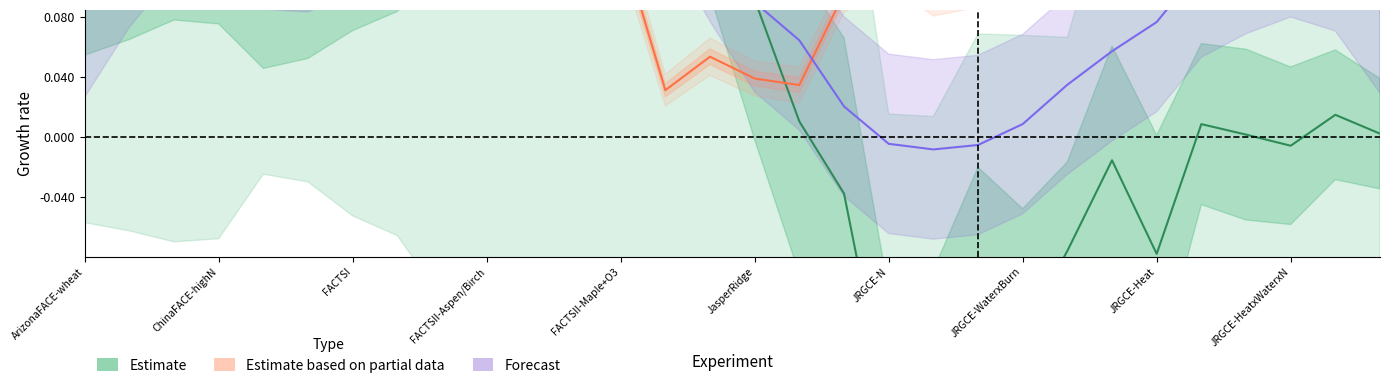

List the series in order of their overall mean, lowest first.

Estimate (ln R_I), Forecast (mean ln R), Estimate based on partial data (ln R_k)